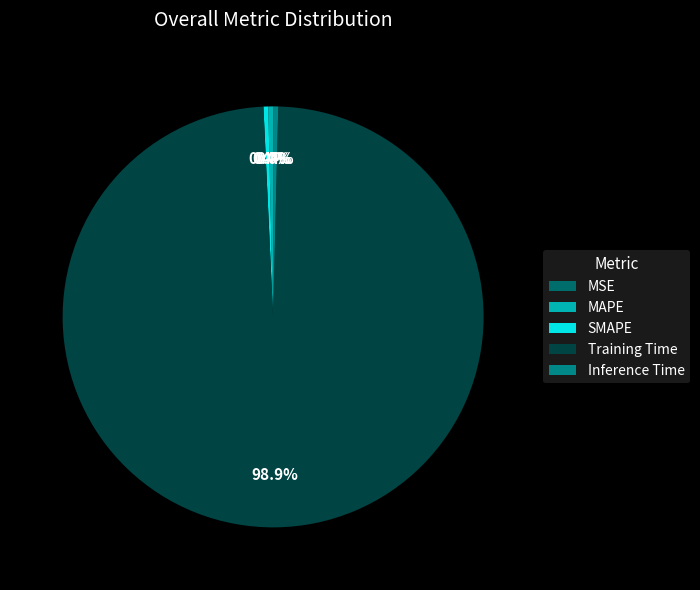

To the nearest percent, what is the difference between the MAPE and Training Time slice percentages?

99%